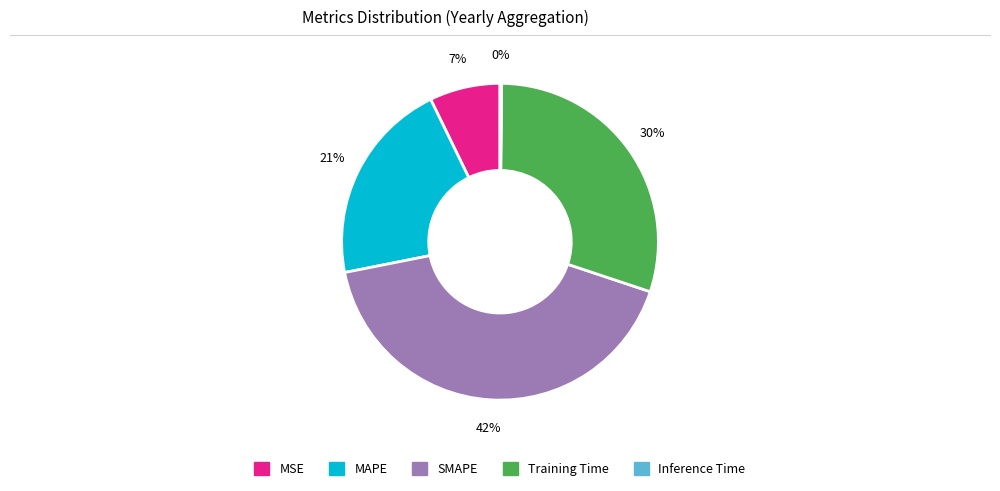

Do Training Time and MSE together represent more than half of the pie?

No